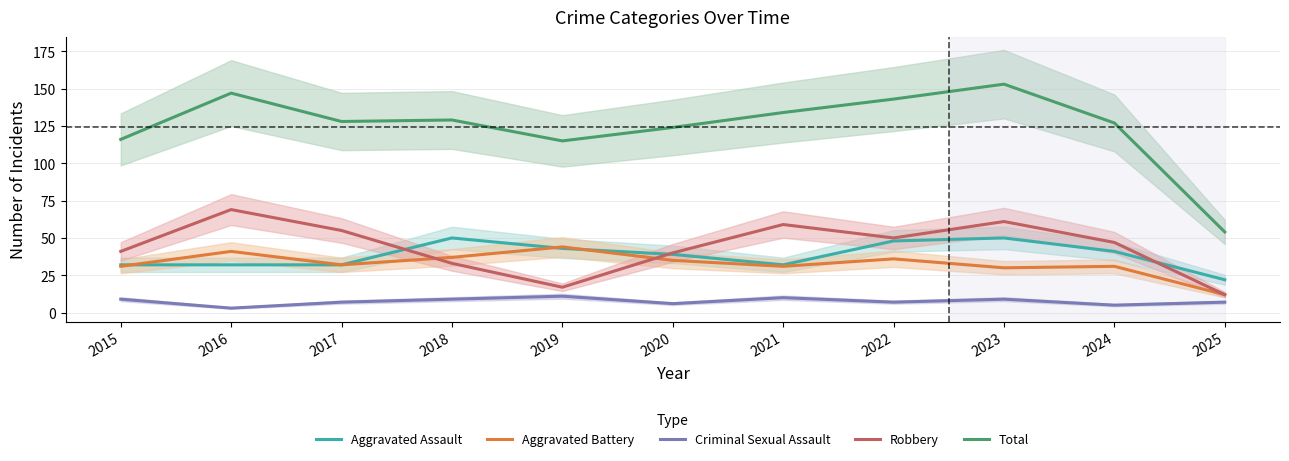

Where is Criminal Sexual Assault nearest to the value 7?

2017